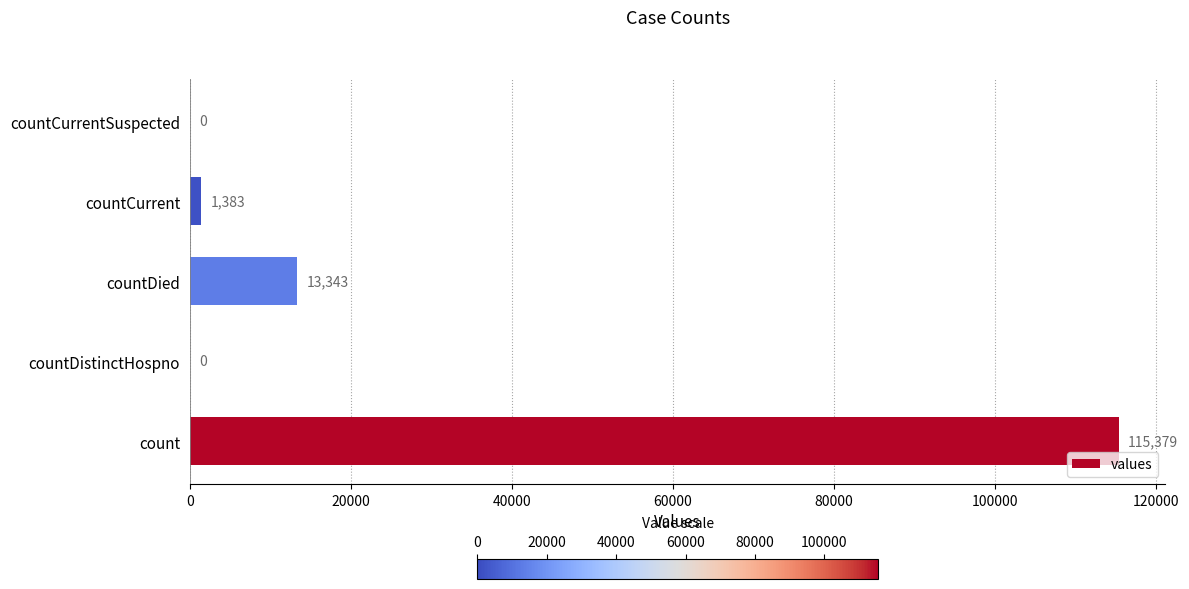

Reading bottom to top, list all the values displayed in this chart.

count=115379	countDistinctHospno=0	countDied=13343	countCurrent=1383	countCurrentSuspected=0